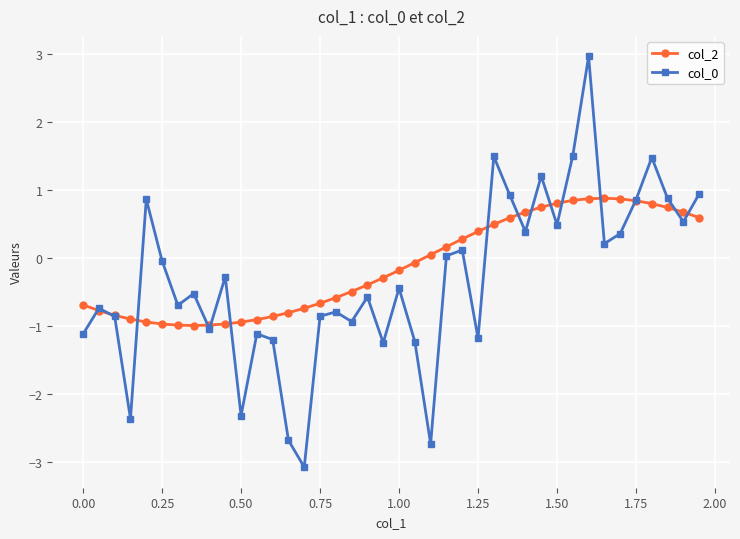

What is the highest value of the col_2 series?

0.9